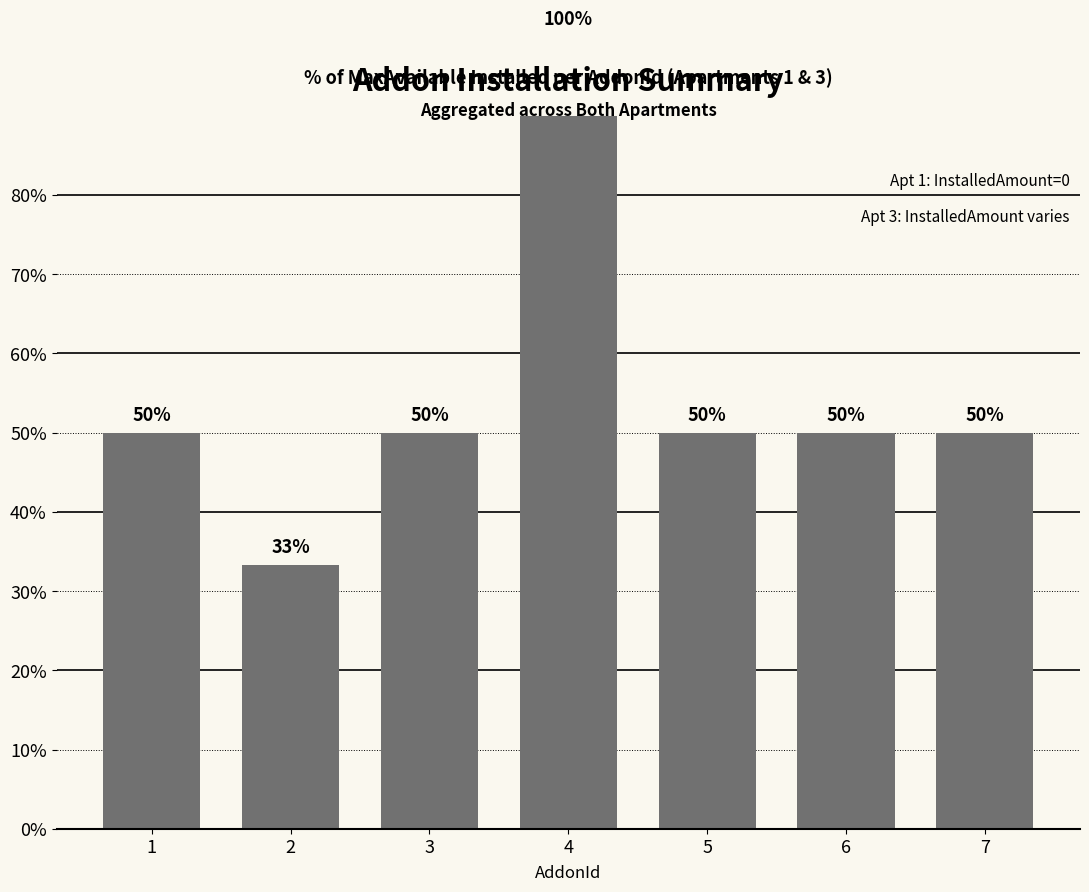

Is it true that the value at 4 is 100.0?

True